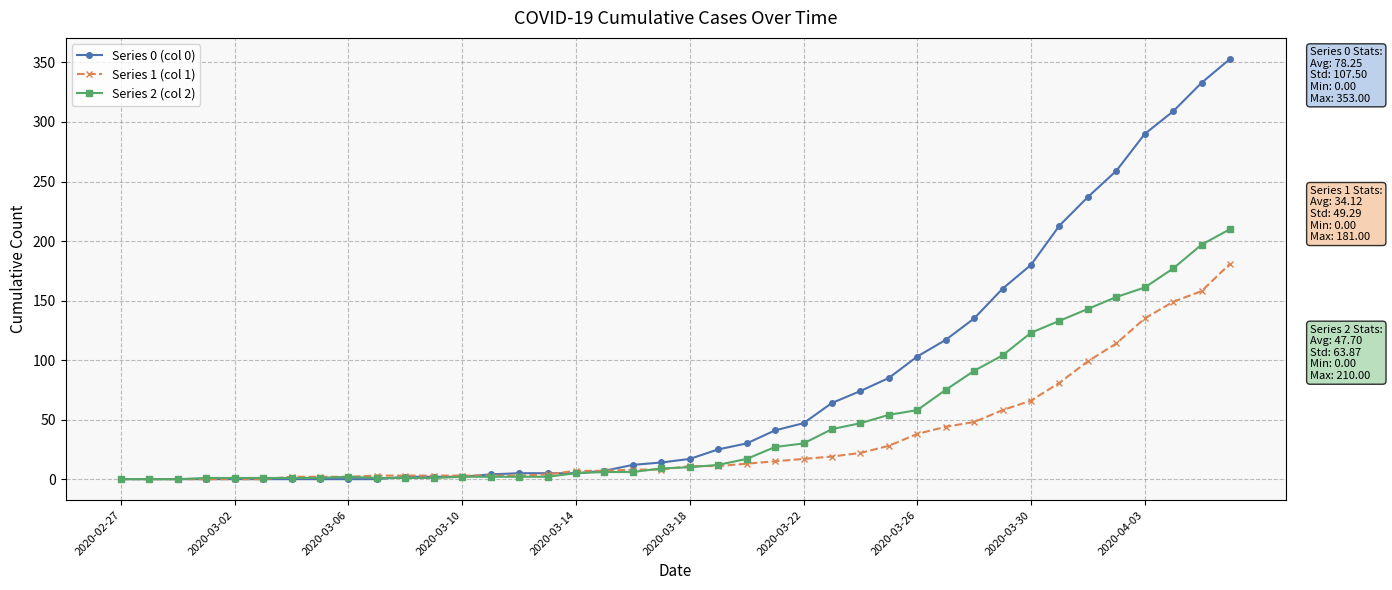

Which series has the widest spread of values?

Series 0 (col 0)